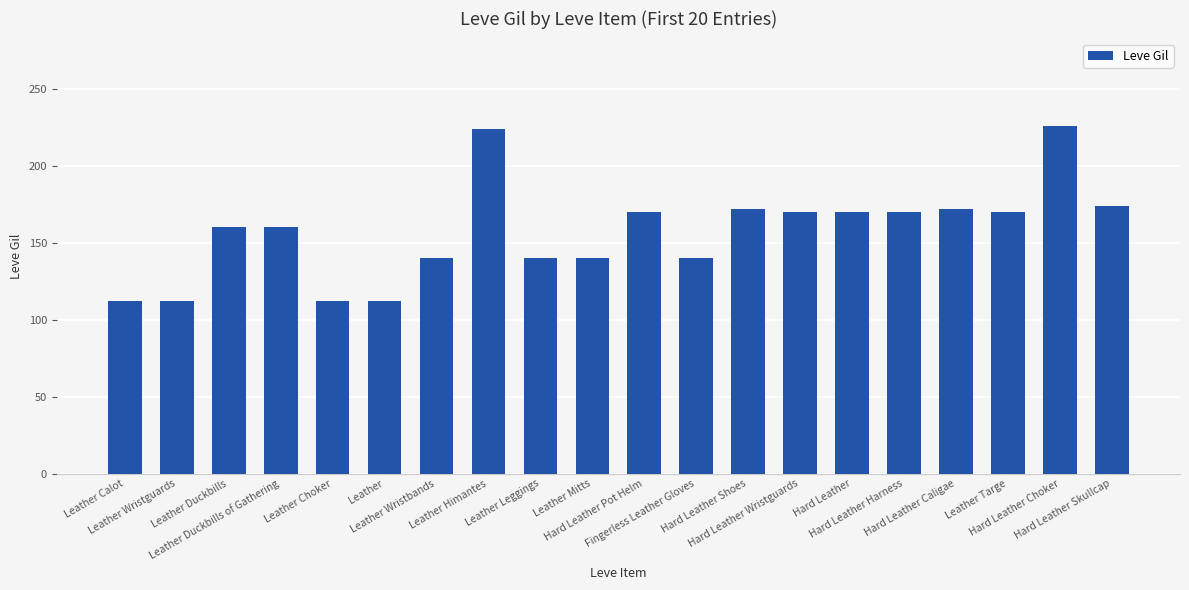

What is the minimum value shown in the chart?

112